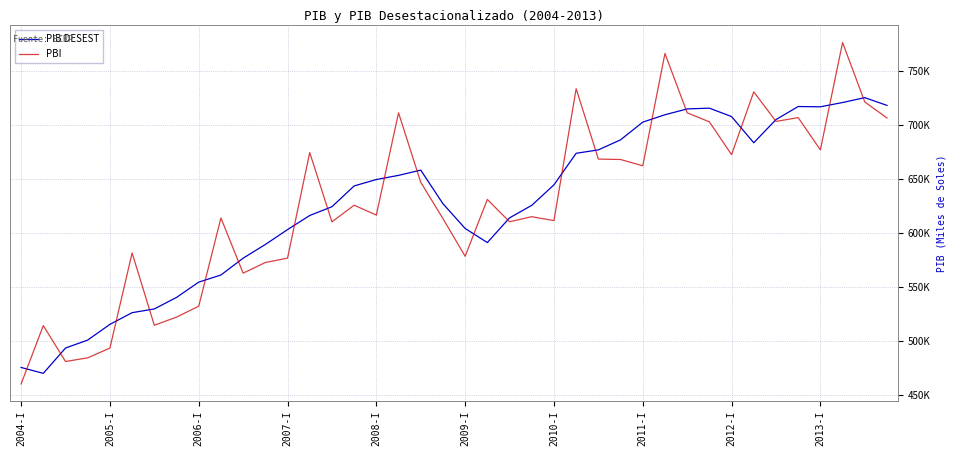

Does the chart display data point markers on the line(s)?

No